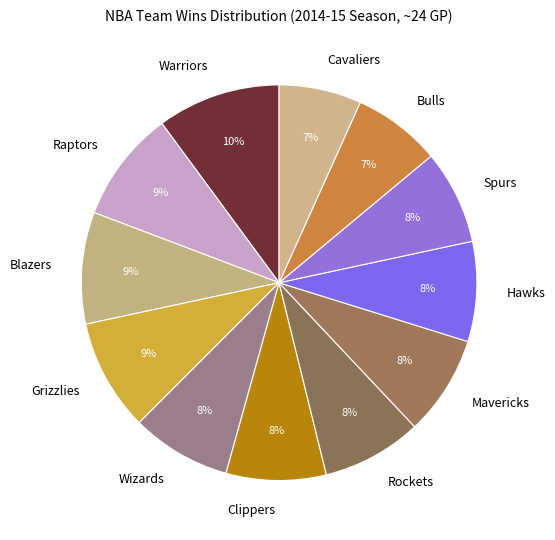

Does any single category account for the majority?

No